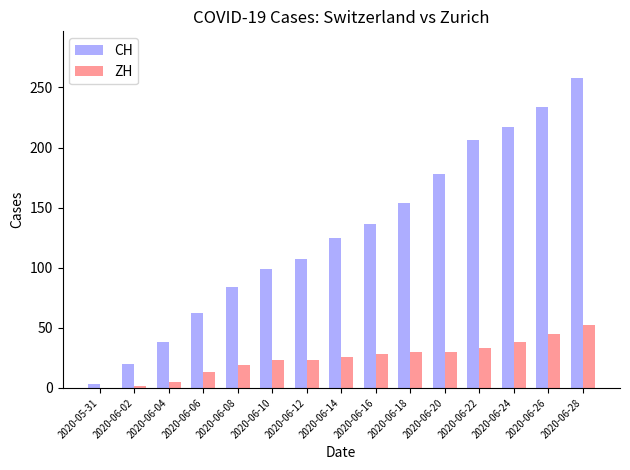

Which series has the largest total across all categories?

CH